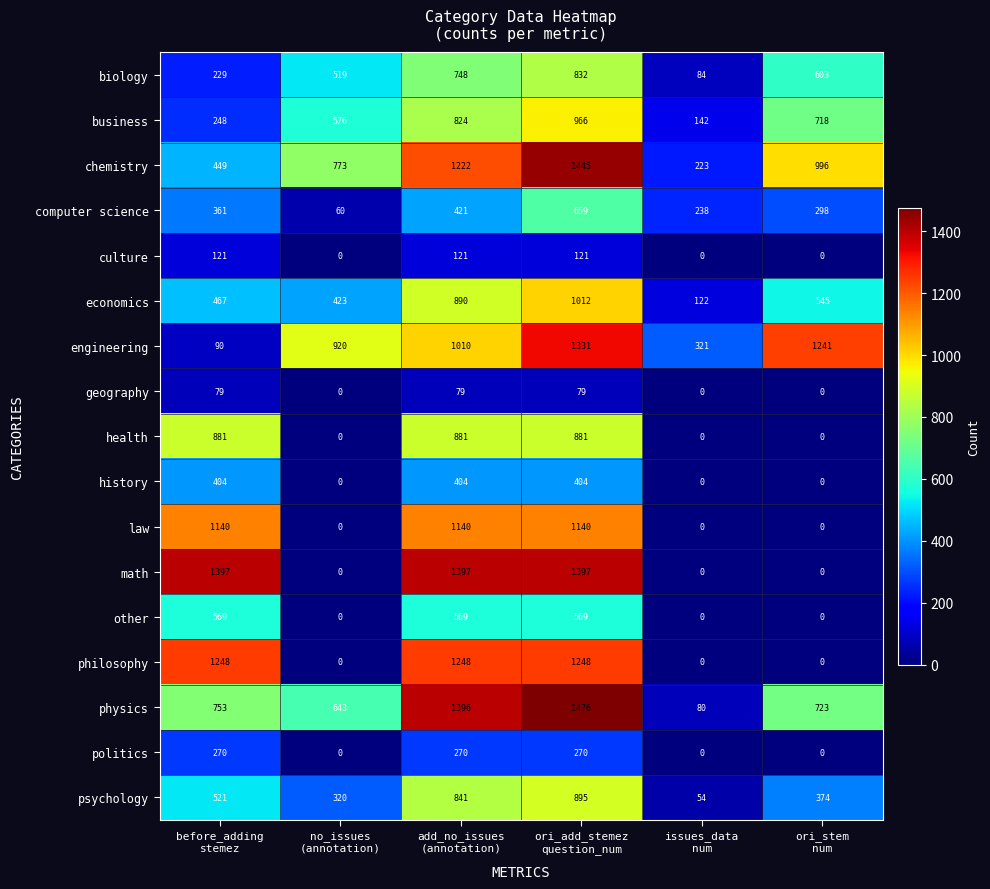

What is the spread (max minus min) of values at before_adding
stemez?

1318